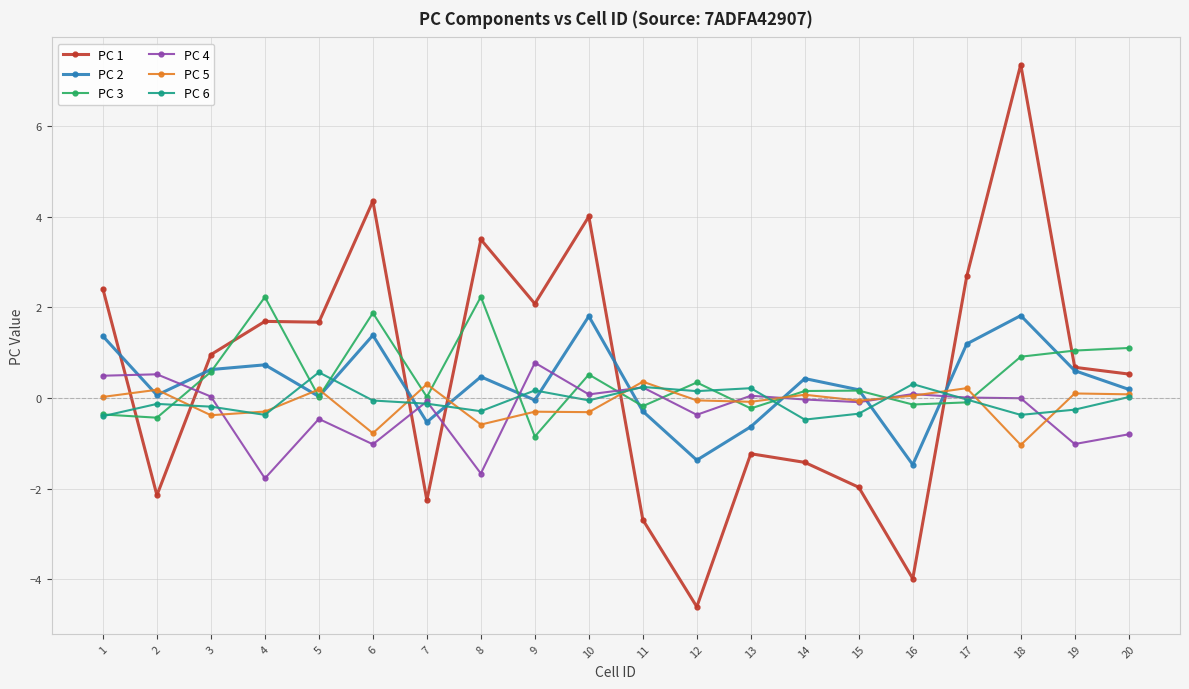

True or false: PC 2 and PC 4 intersect in this chart.

True